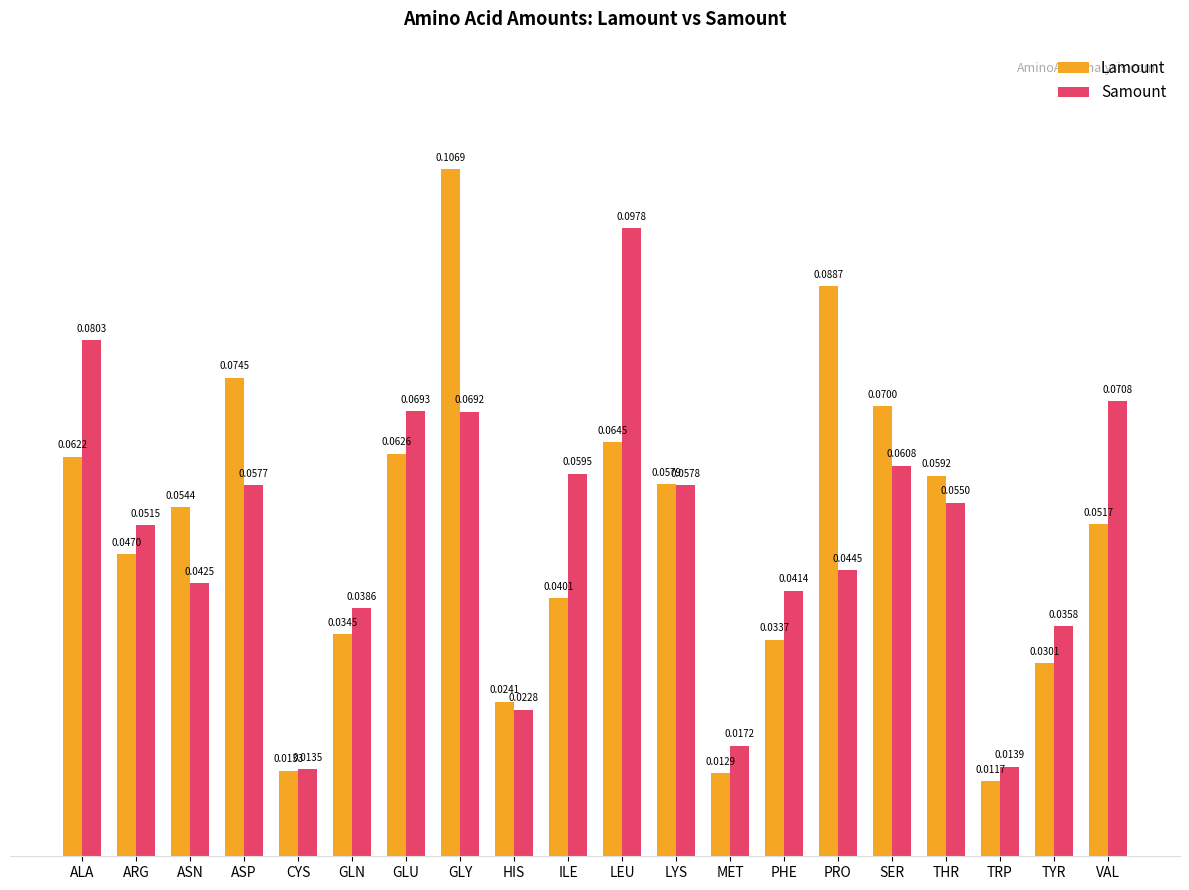

Which series has the widest spread of values?

Lamount